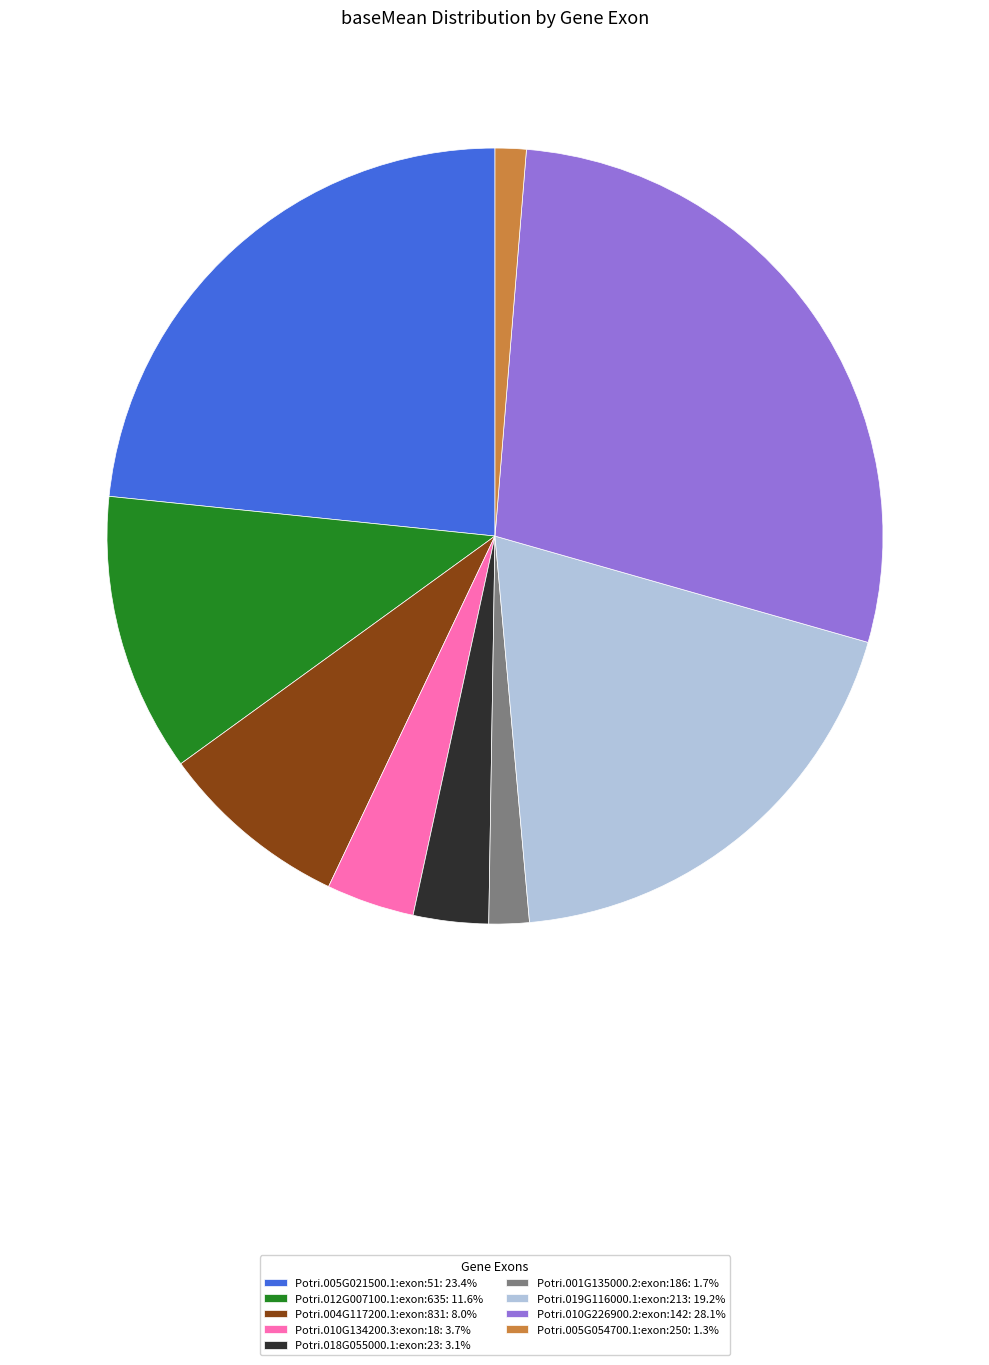

Is it true that Potri.019G116000.1:exon:213 is 28% of the pie?

False